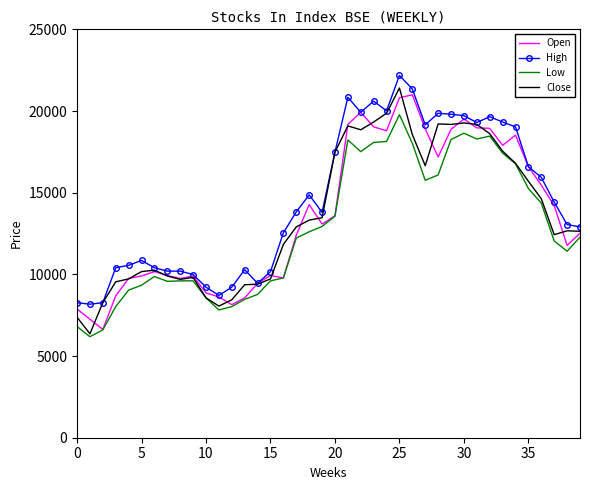

What is the highest value of the Open series?

20991